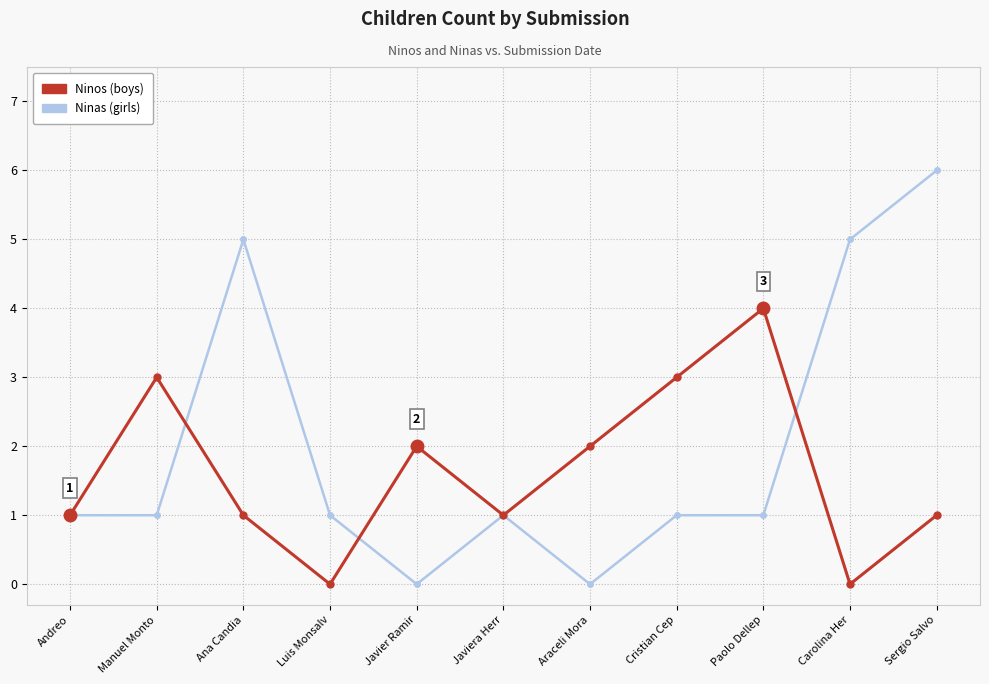

What is the label of the 1st point from the right?

Sergio Salvo